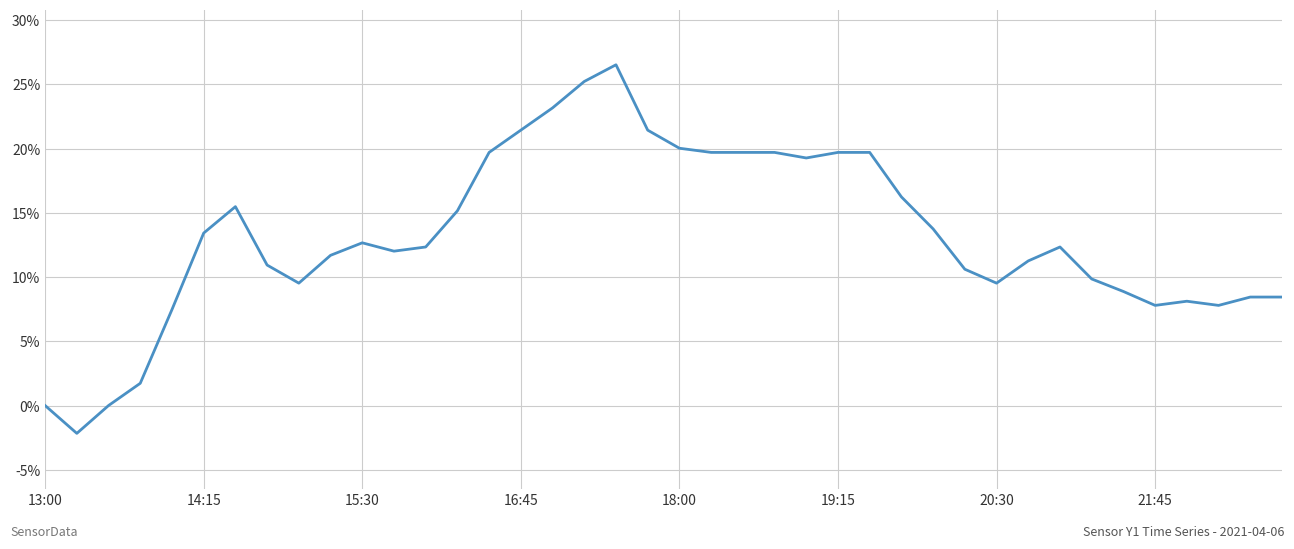

What is the difference between the maximum and minimum values?

28.7